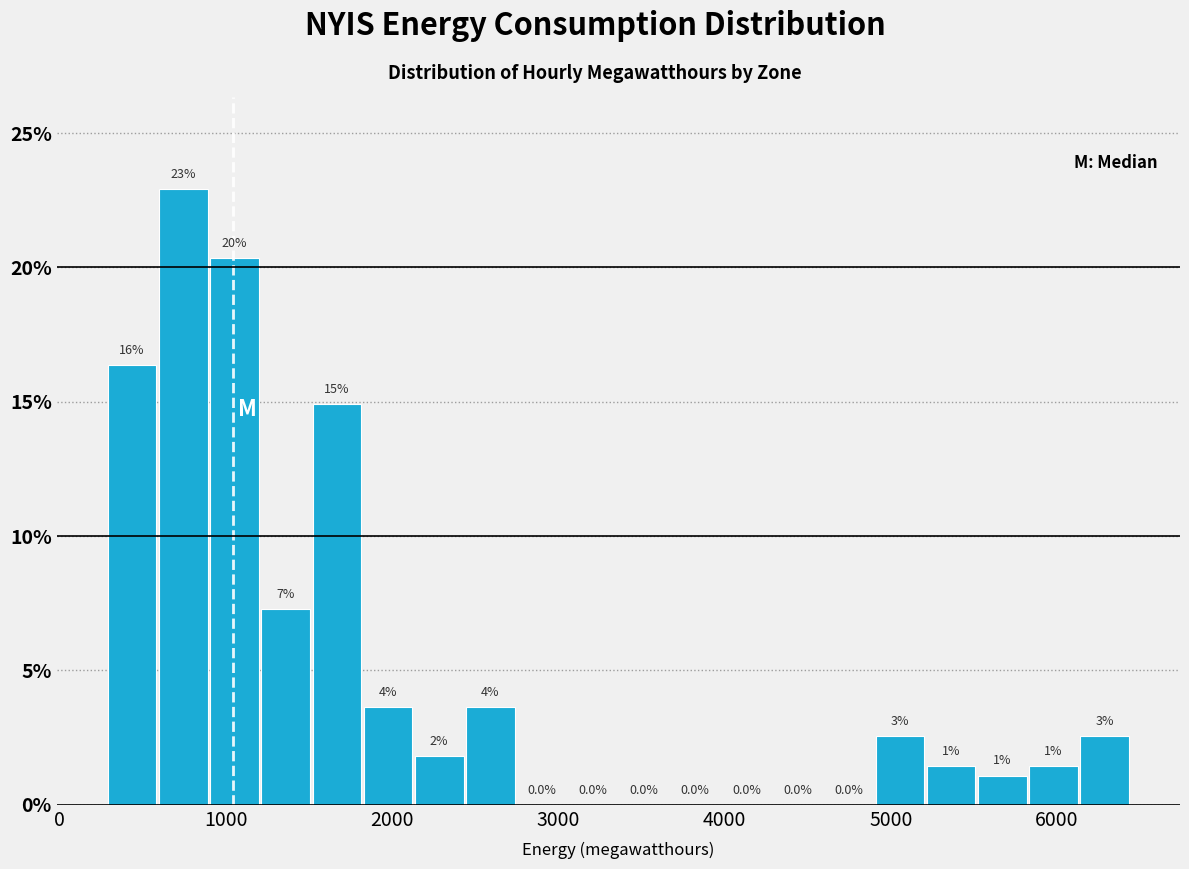

Around what value on the x-axis is the tallest bar? Give the approximate position of its centre, as read against the axis.

700